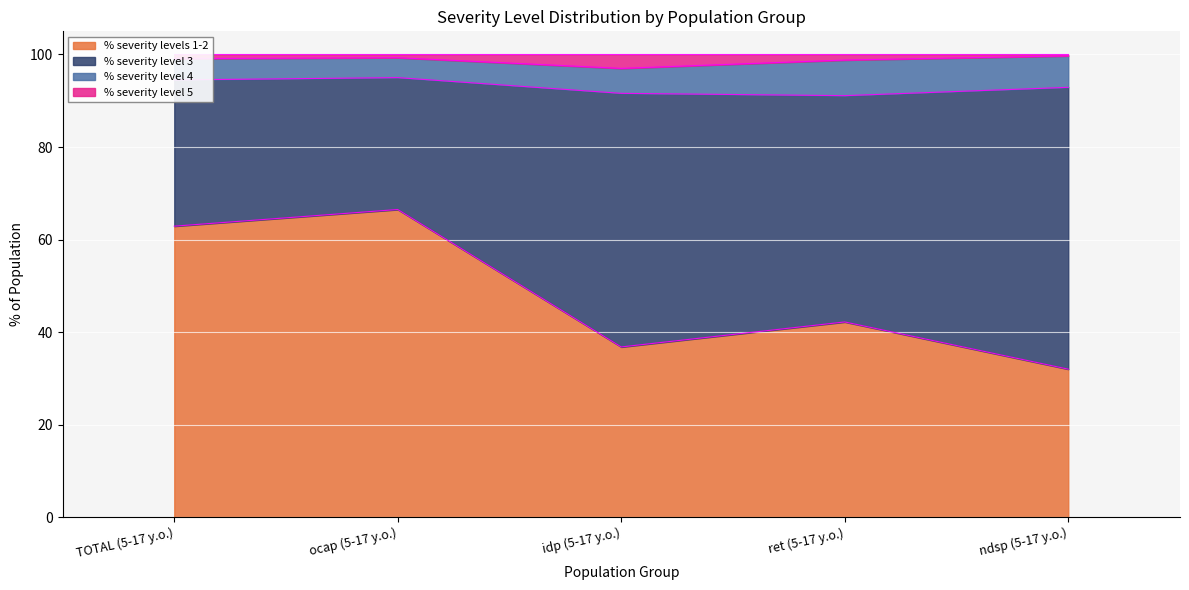

How many values in the % severity levels 1-2 series are below 42?

2